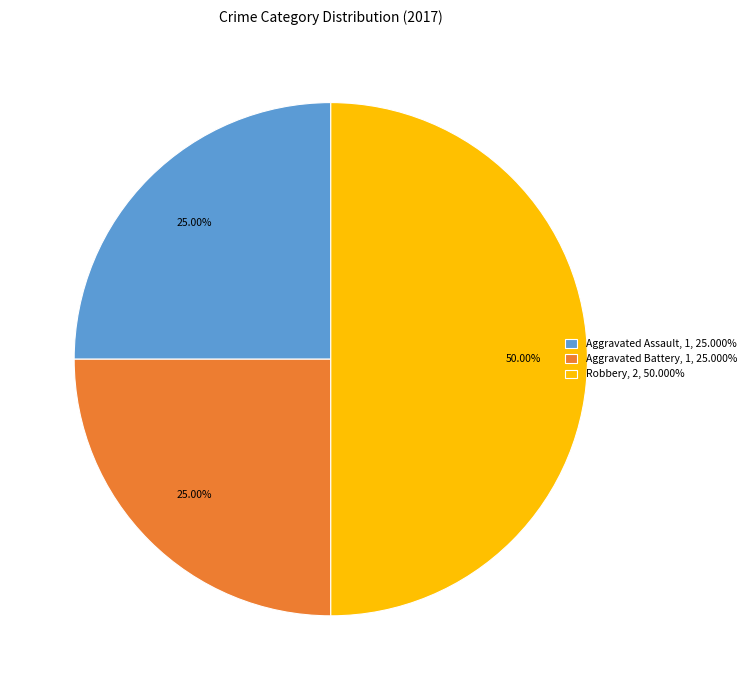

Does Aggravated Battery, 1, 25.000% represent more than half of the total?

No